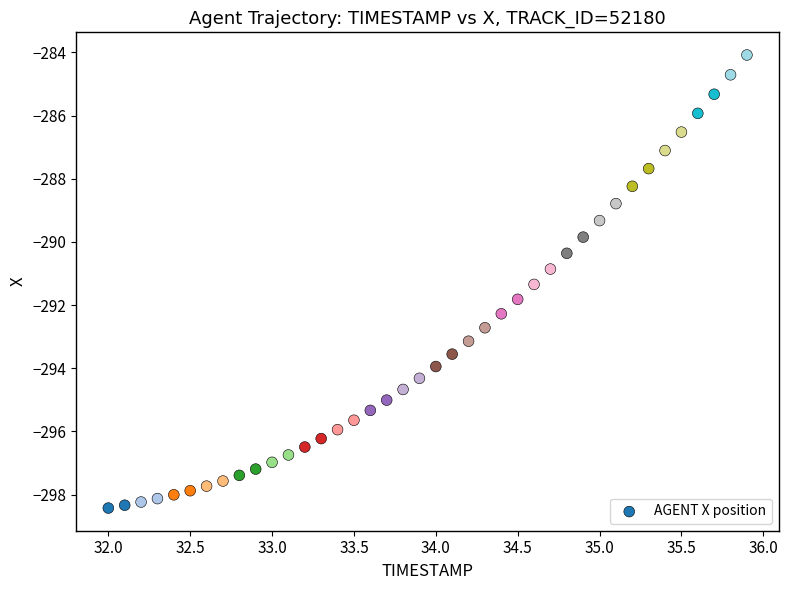

What is the range of X values (max minus min)?

3.9